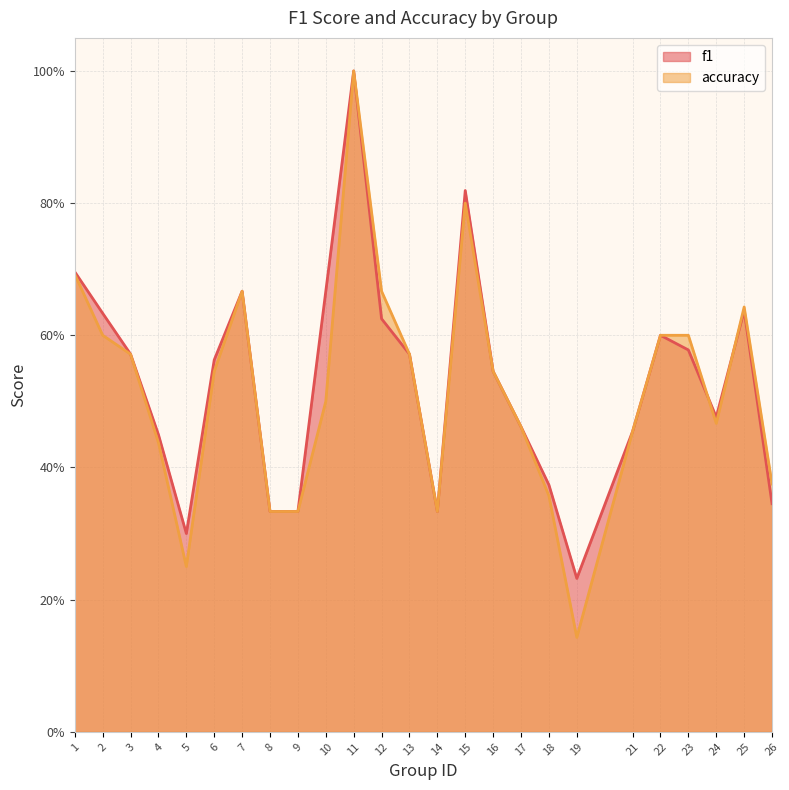

Which category has the highest value in the accuracy series?

11